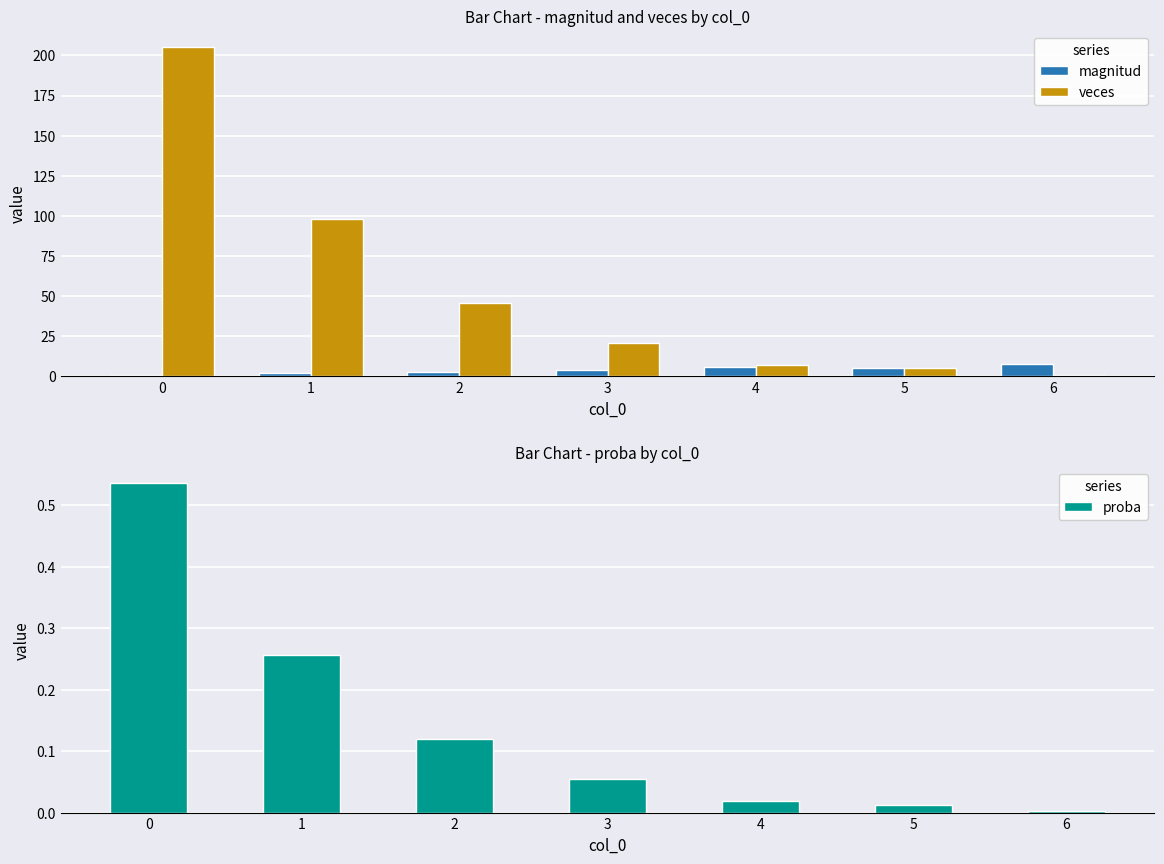

Rank the categories by proba value from highest to lowest.

0, 1, 2, 3, 4, 5, 6